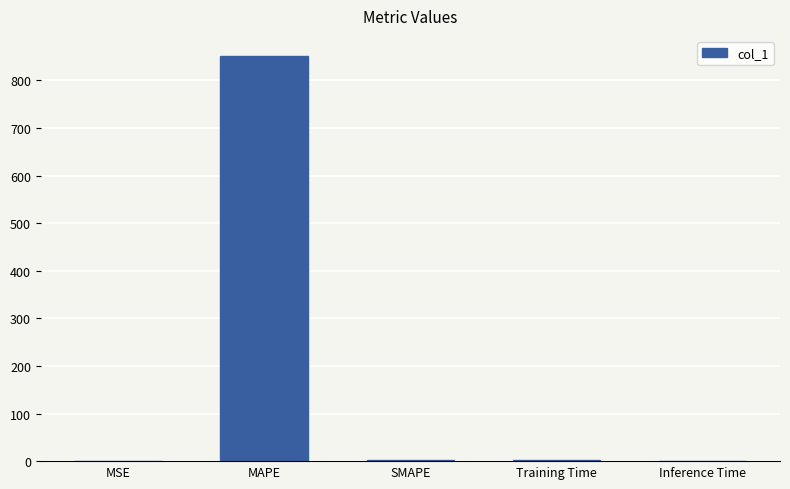

Where does the data first go above 1?

MAPE